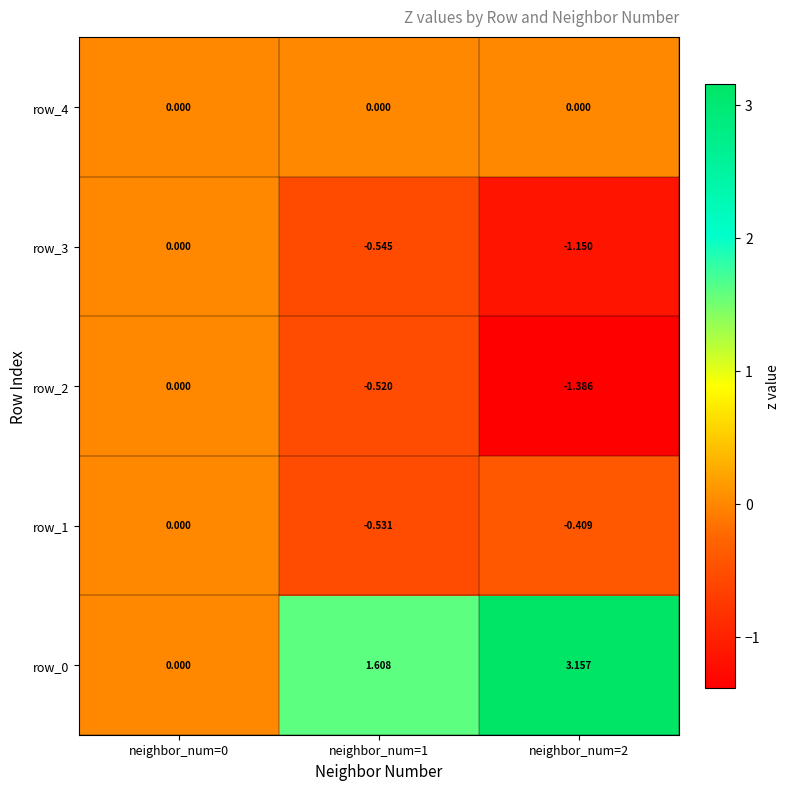

At which category is the sum across all series the highest?

neighbor_num=2